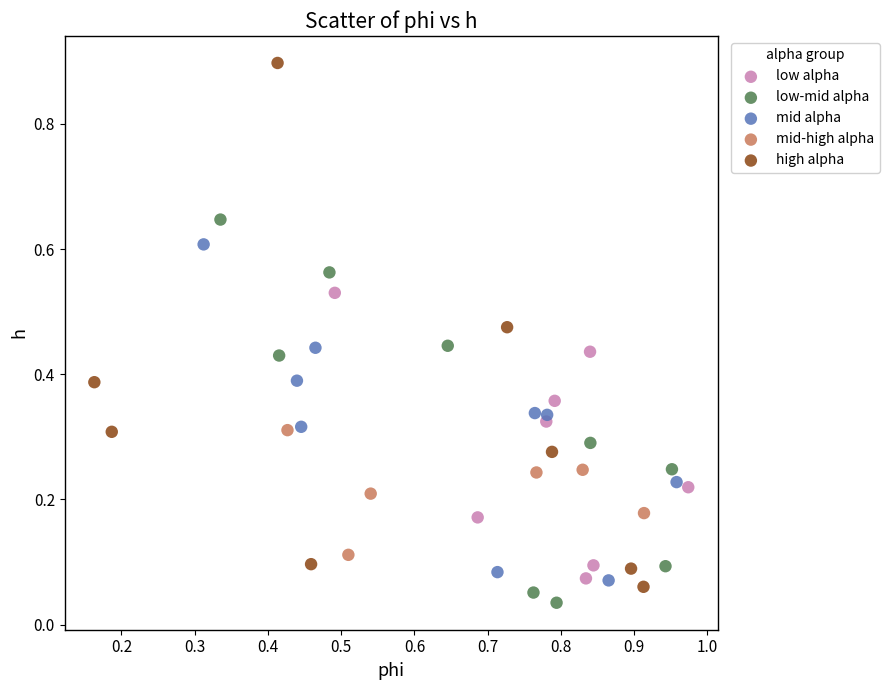

Which series contains the highest Y value?

high alpha